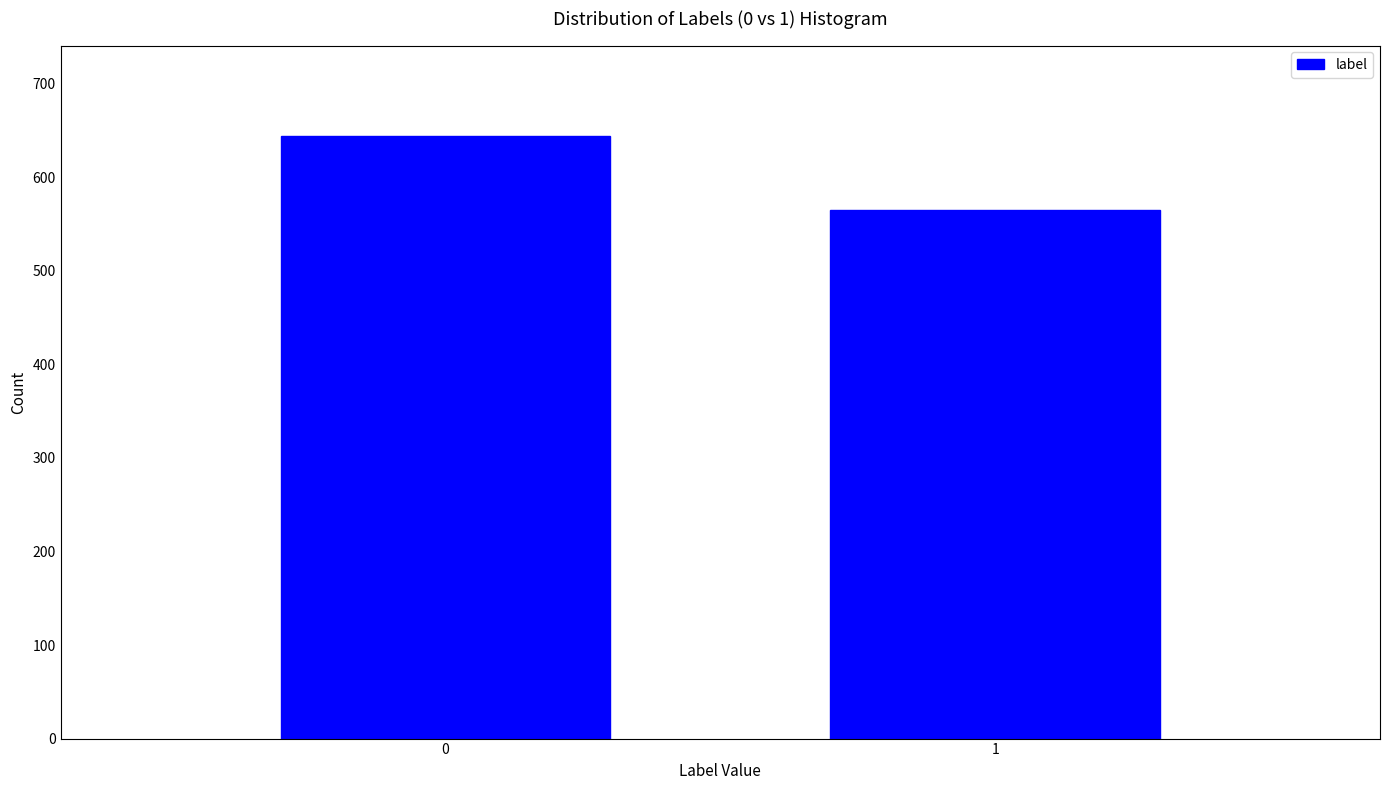

Reading left to right, what are all the values shown in this chart?

0=644	1=565